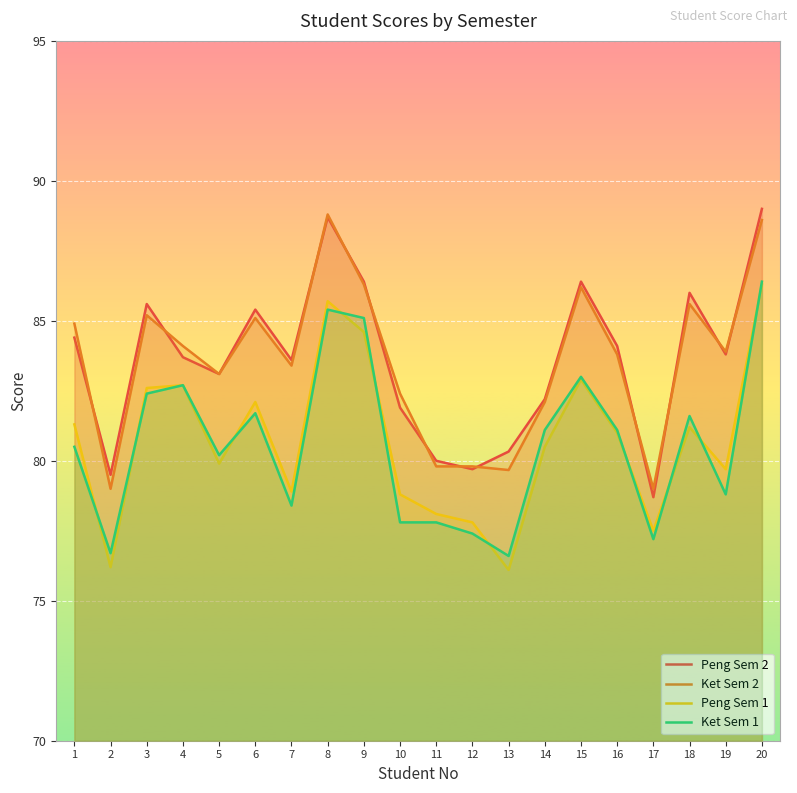

What are all the series names shown in the legend?

Peng Sem 2, Ket Sem 2, Peng Sem 1, Ket Sem 1